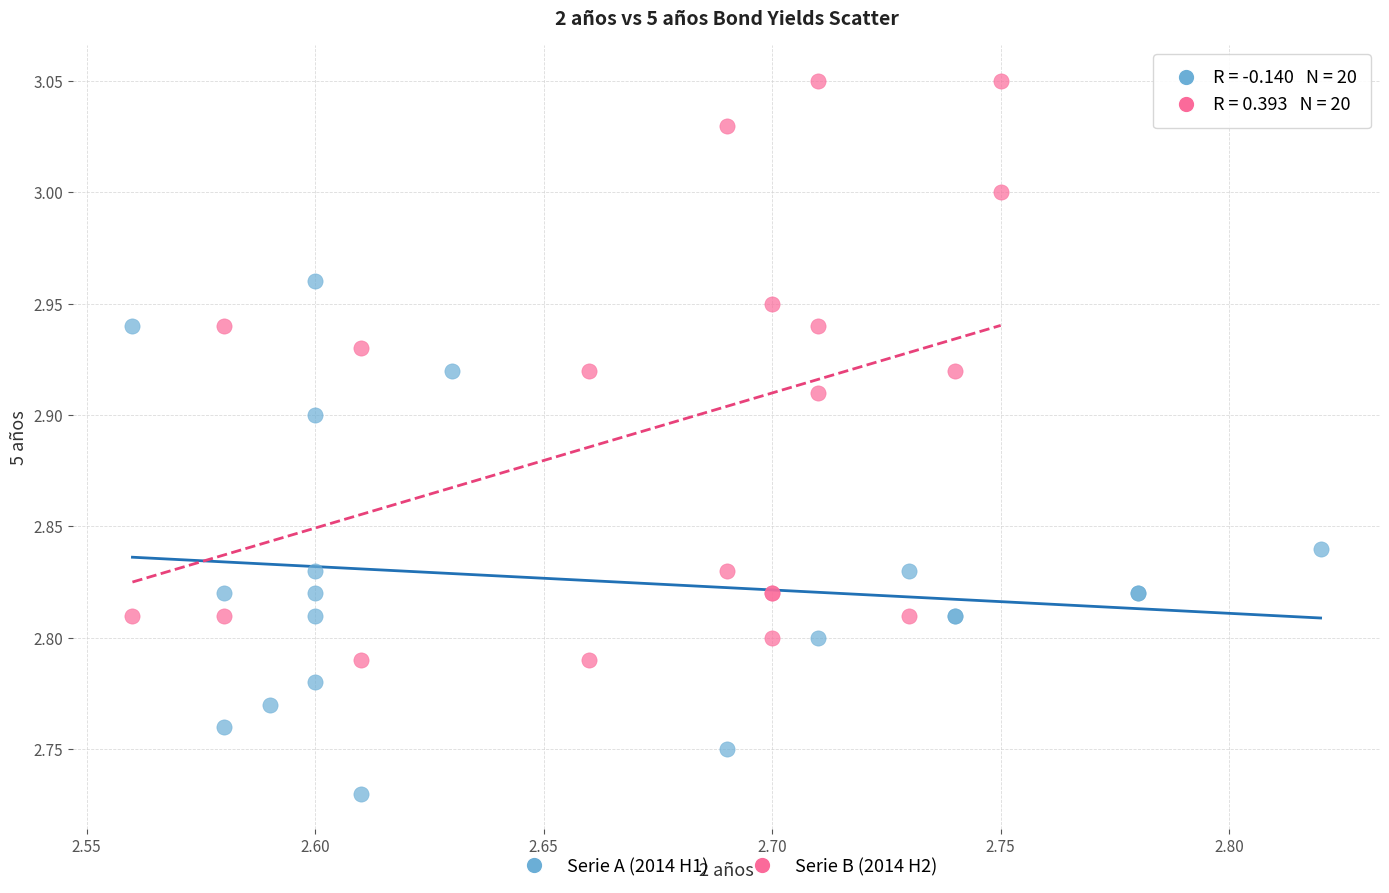

Which series has the widest spread of Y values?

Serie B (2014 H2)